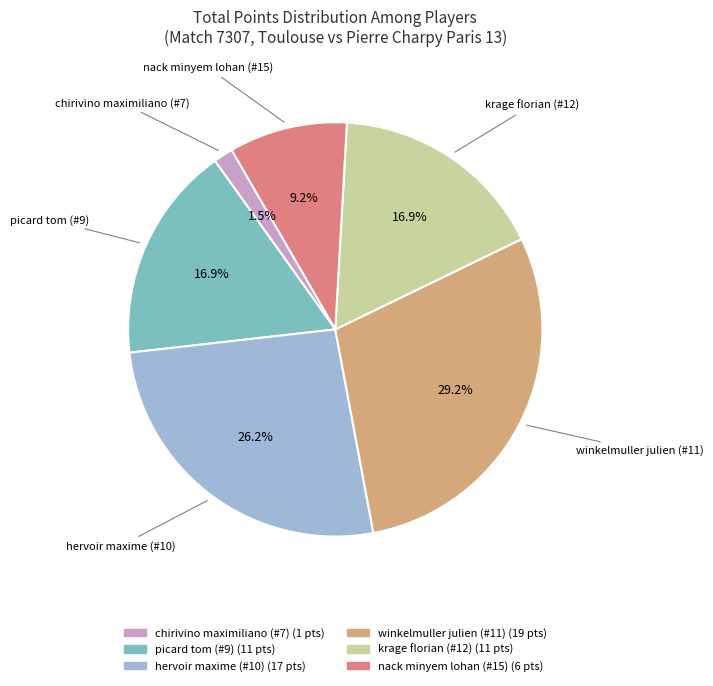

To the nearest percent, what is the average slice percentage?

17%